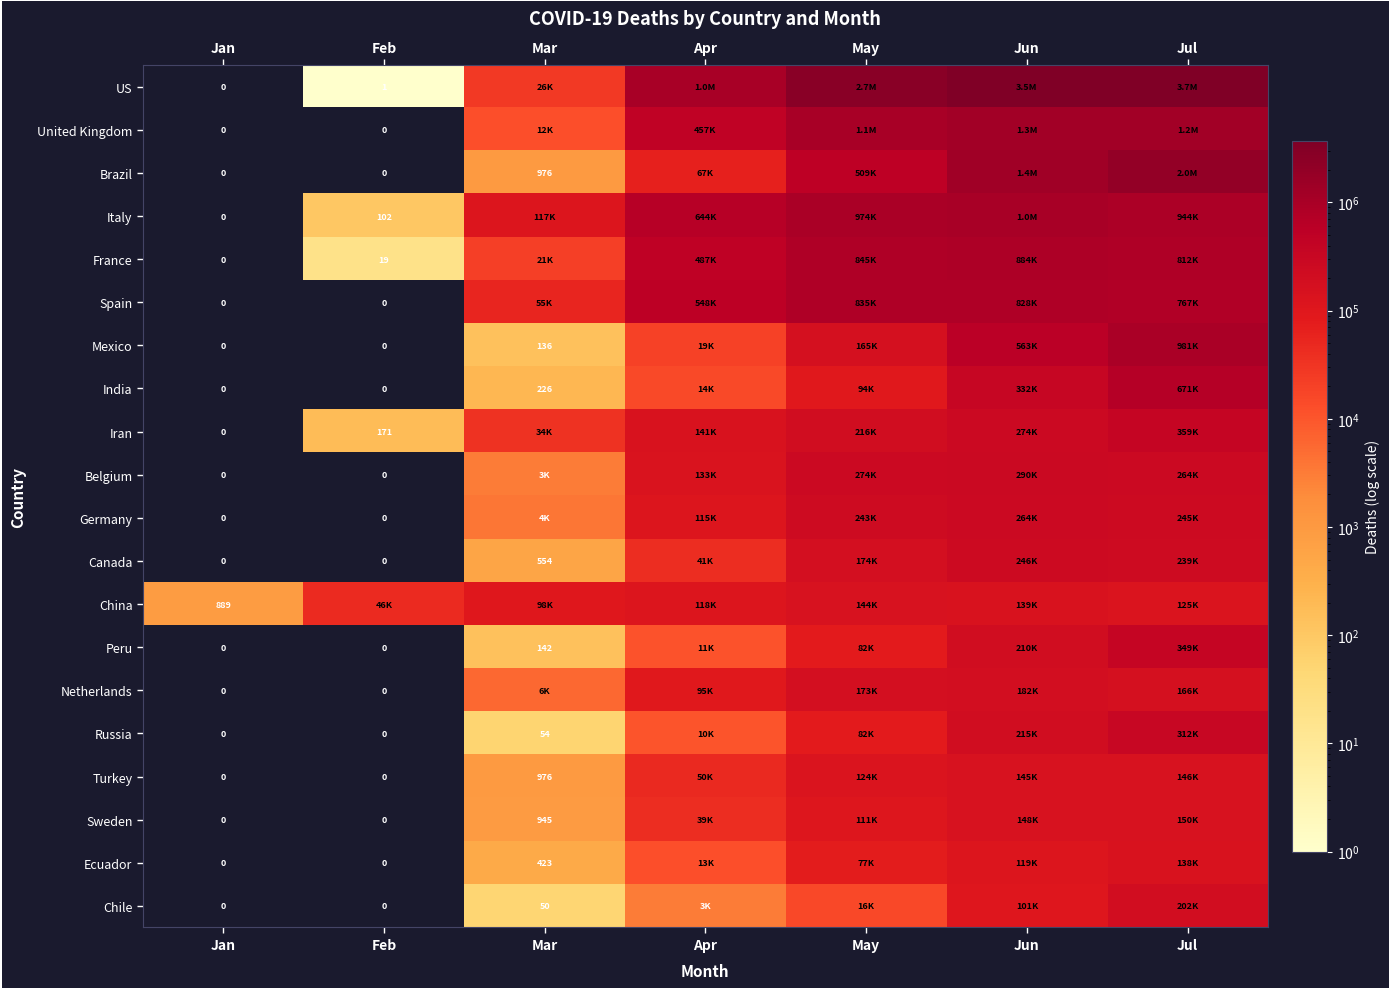

The France series shows 26 at Feb. True or false?

False